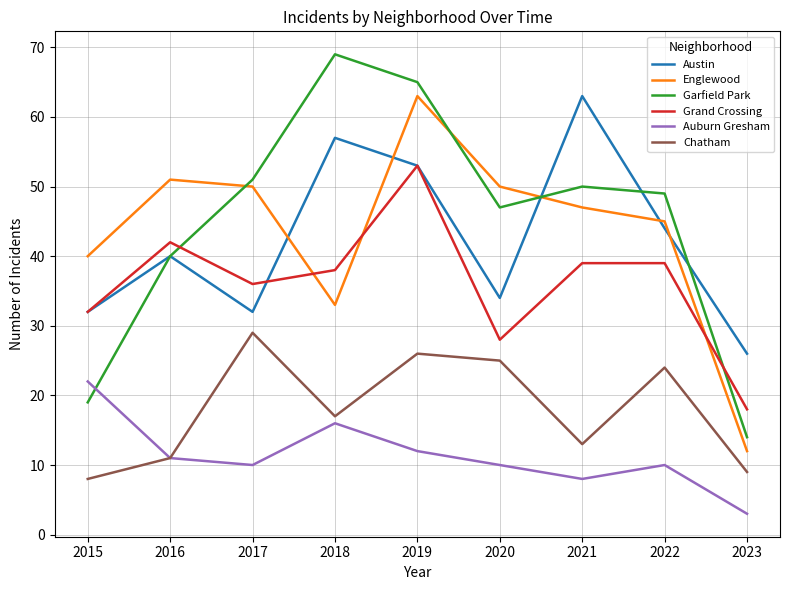

What is the approximate value of Chatham at 2020?

25